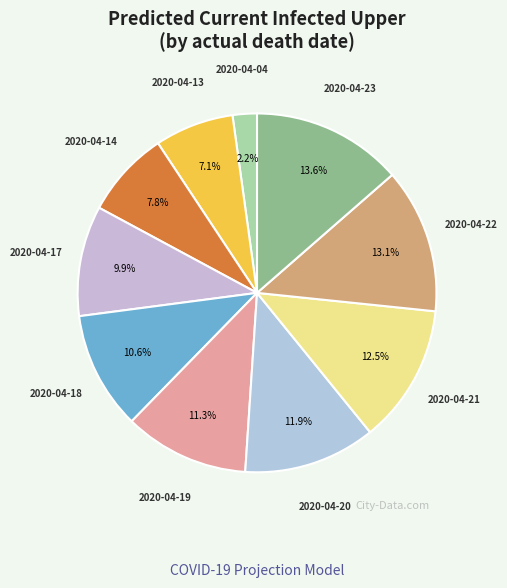

Which slice is the largest?

2020-04-23